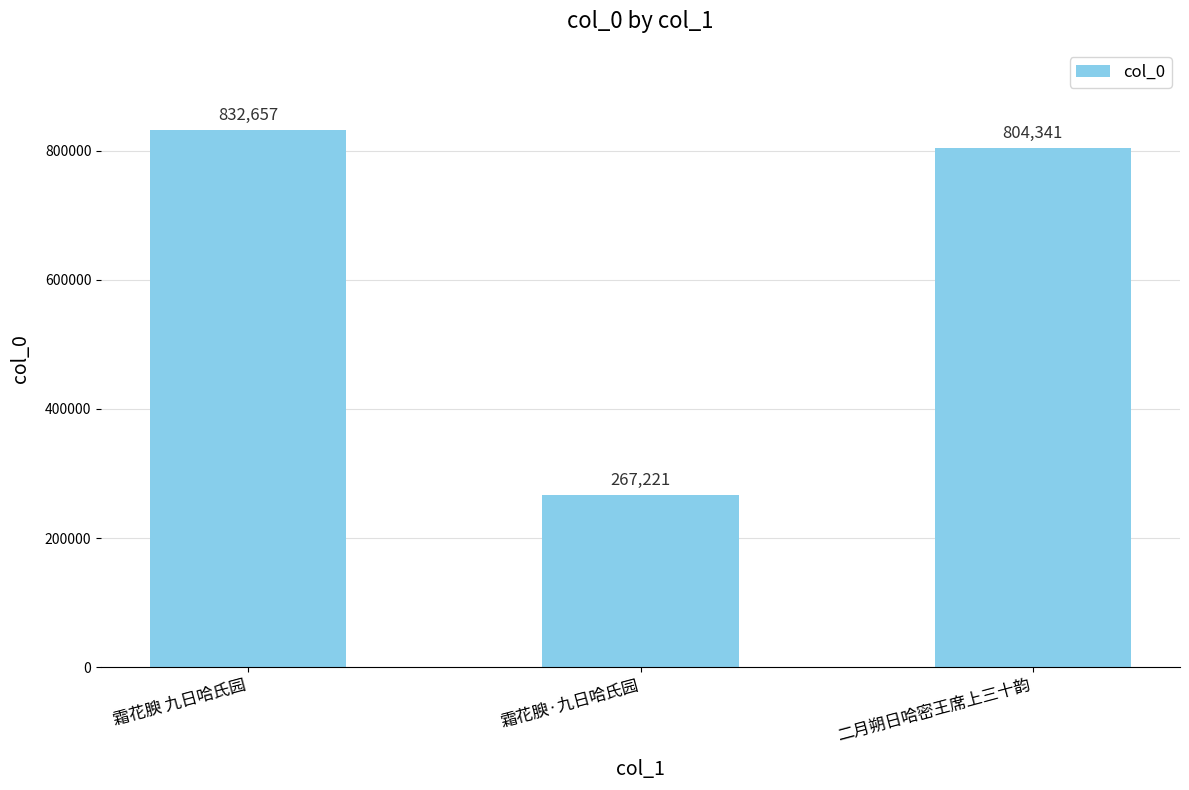

Where is the data nearest to the value 549939?

二月朔日哈密王席上三十韵